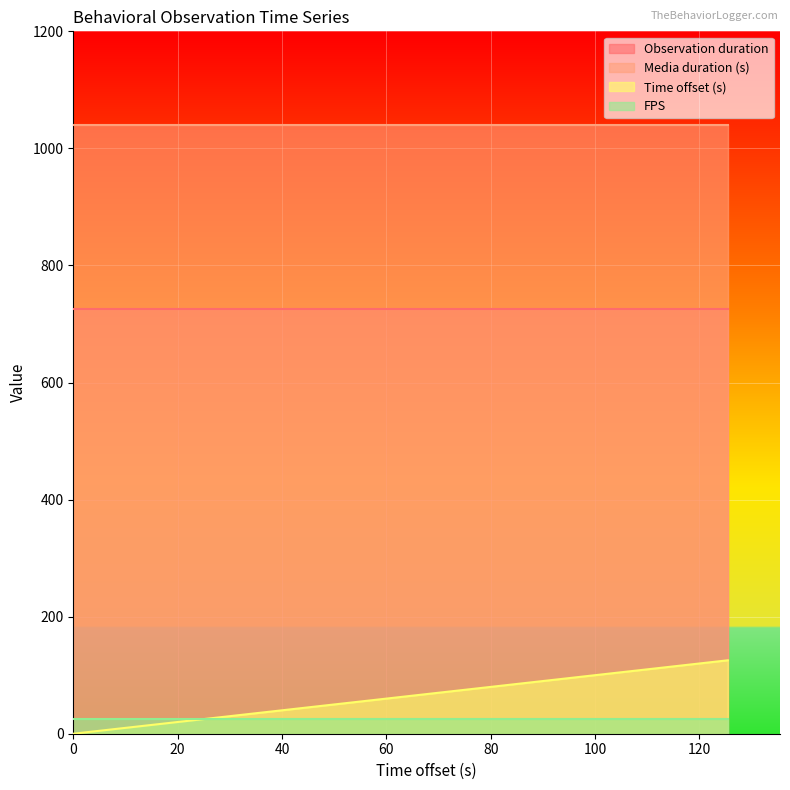

Which series has the widest spread of values?

Time offset (s)